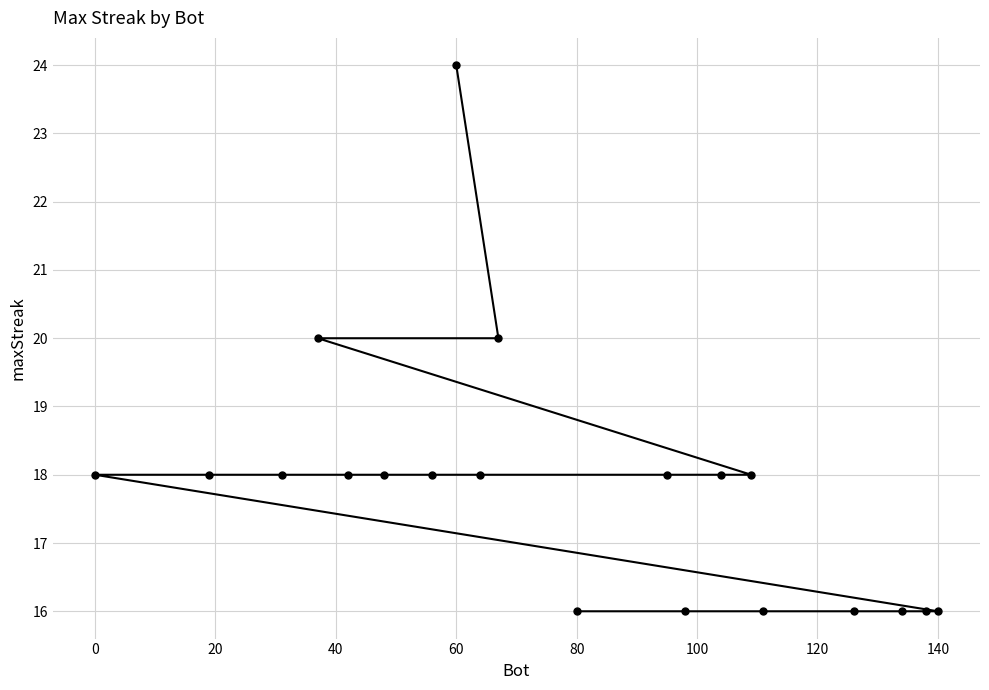

How many lines are shown in the chart?

1